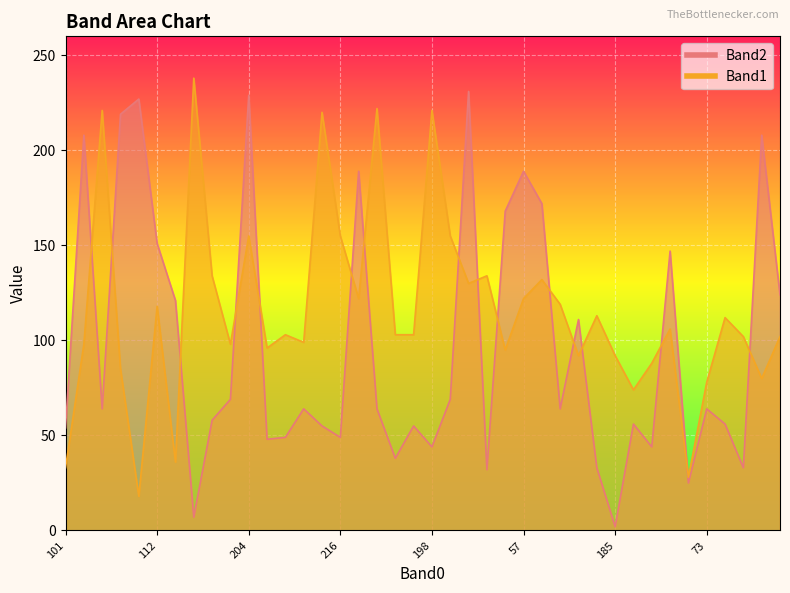

Between 193 and 55, which is larger?

193